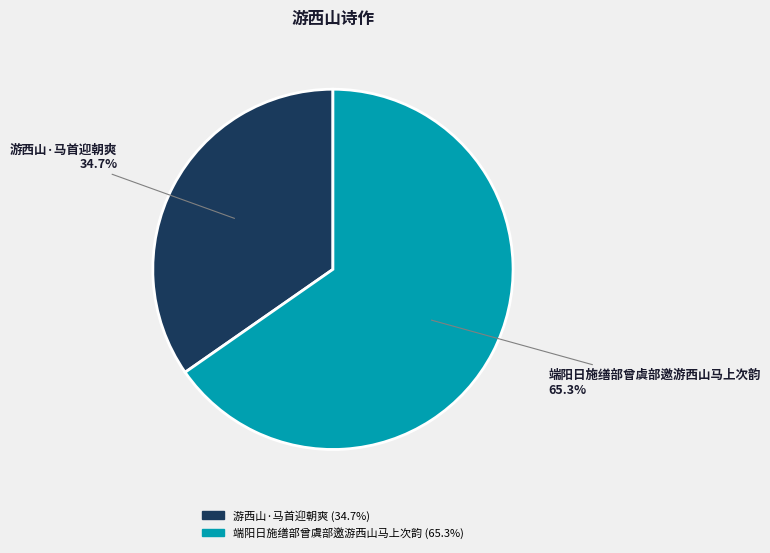

To the nearest percent, what percentage of the pie is 端阳日施缮部曾虞部邀游西山马上次韵?

65%